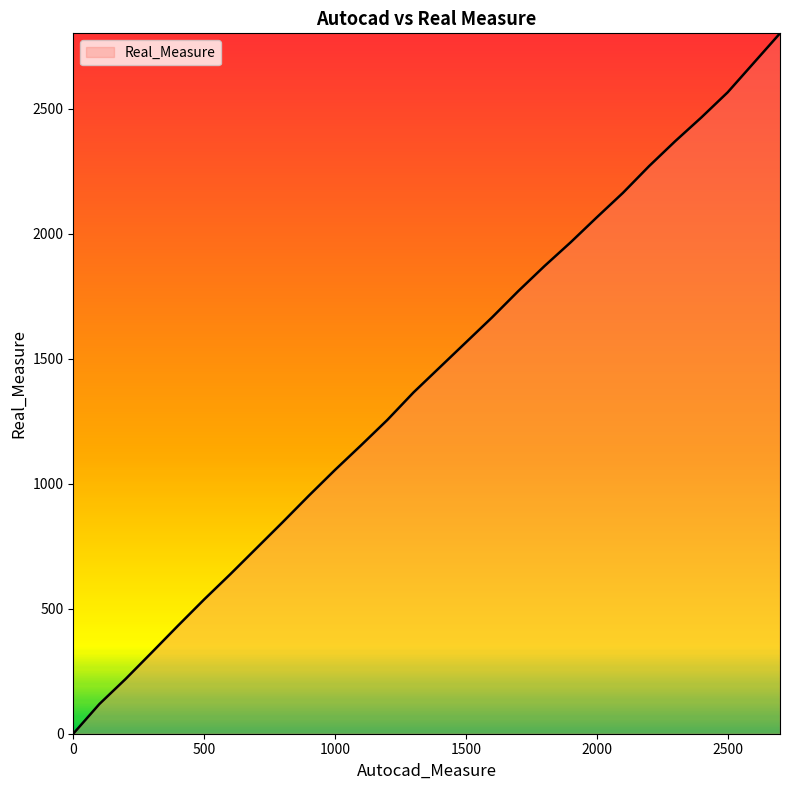

What is the greatest value displayed?

2801